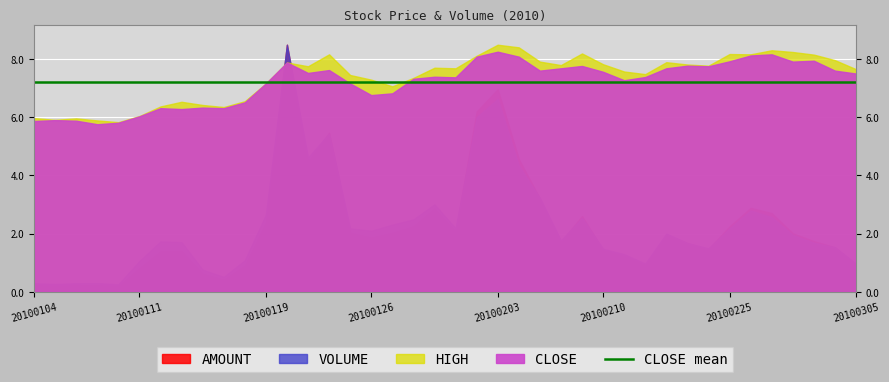

List the series in order of their peak value, lowest first.

CLOSE, HIGH, VOLUME, AMOUNT